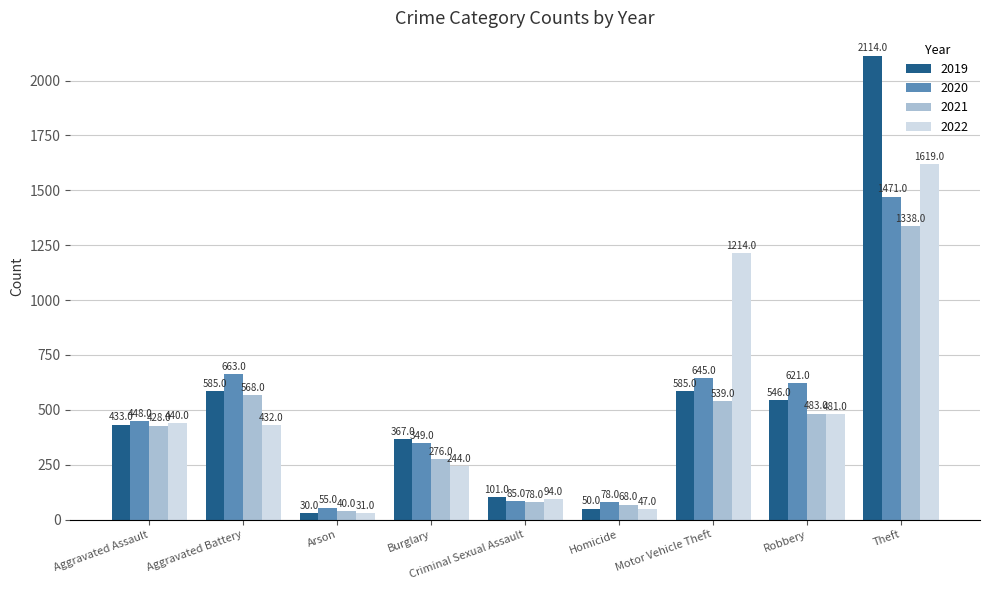

Rank the series by their average value, from lowest to highest.

2021, 2020, 2022, 2019